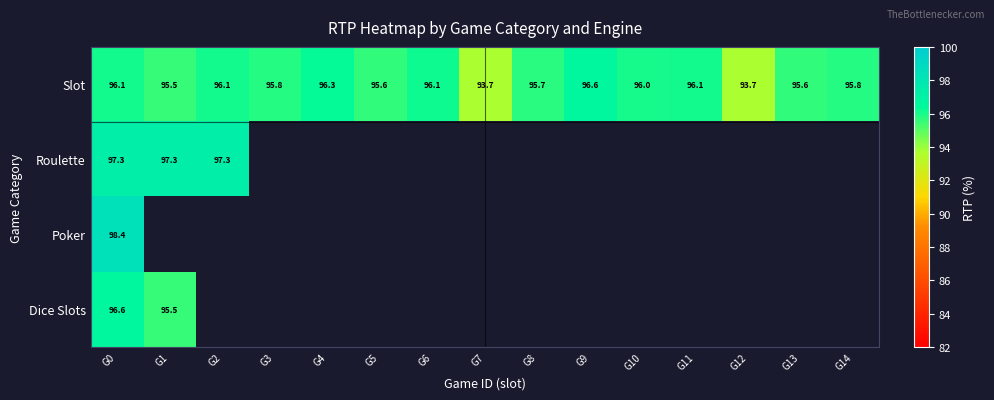

The Slot series shows 95.6 at G13. True or false?

True